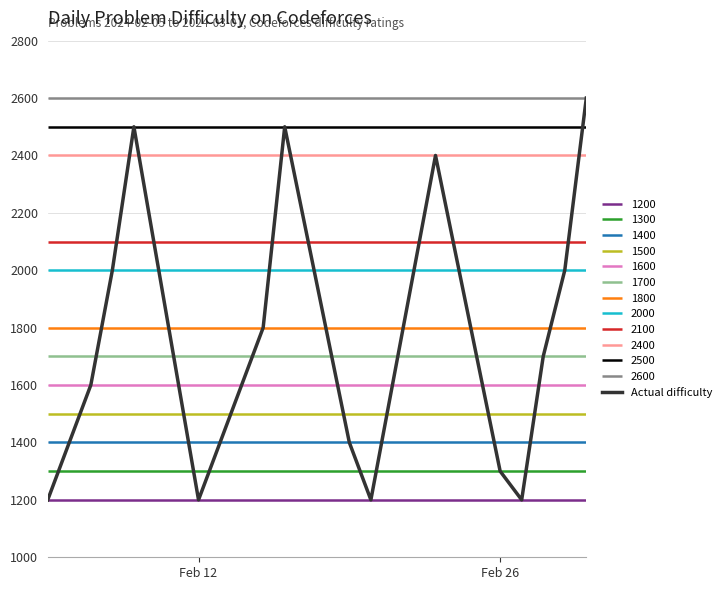

What is the lowest value of the Actual difficulty series?

1200